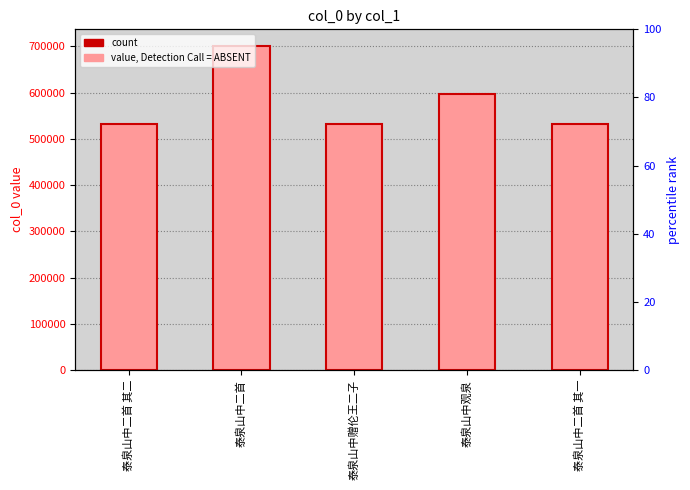

Does the chart contain any negative values?

No